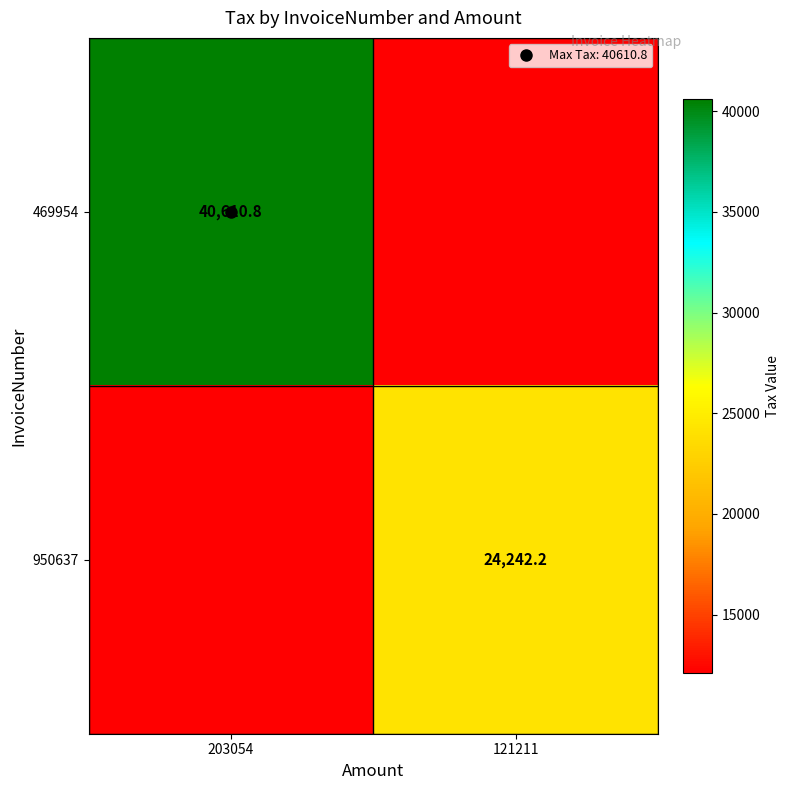

At which category is the sum across all series the highest?

203054